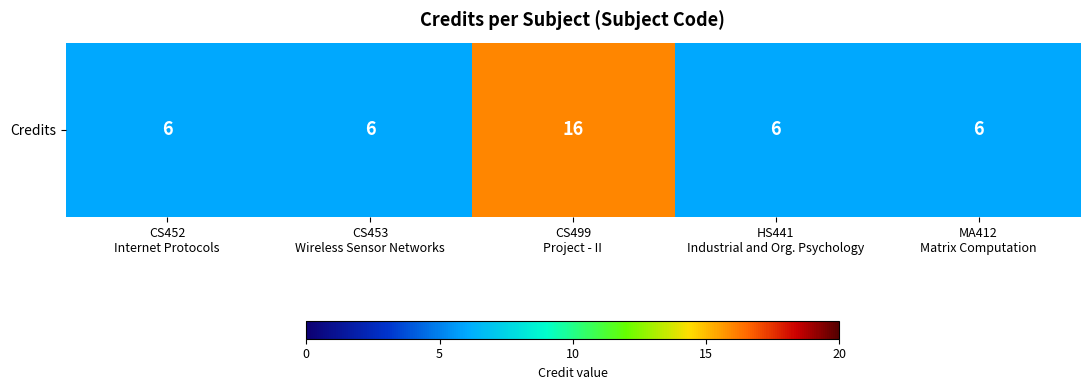

What is the ratio of the value at MA412
Matrix Computation to the value at HS441
Industrial and Org. Psychology?

1.0